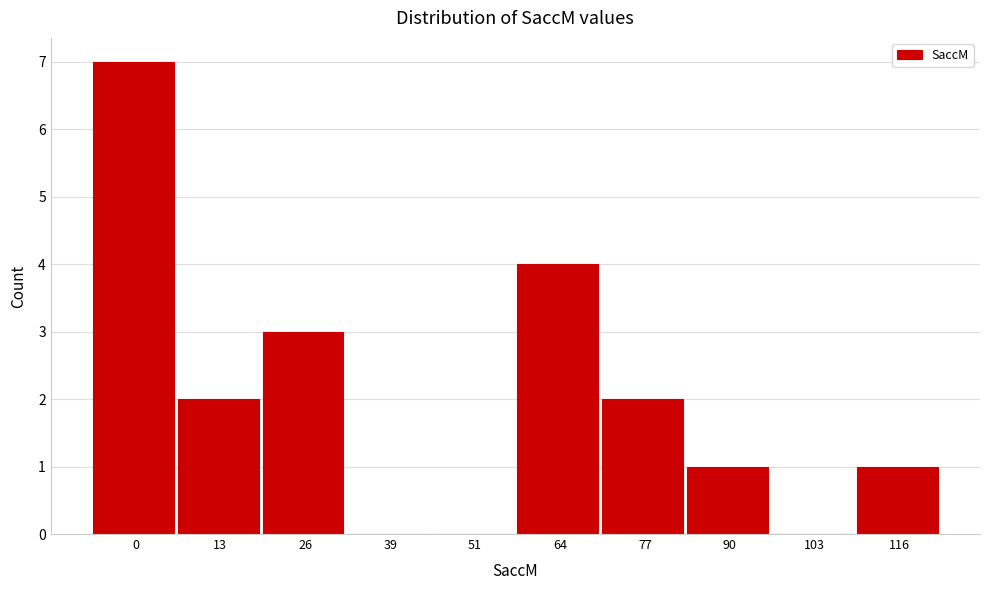

Reading left to right, transcribe all the data shown in this chart.

0=7	13=2	26=3	39=0	51=0	64=4	77=2	90=1	103=0	116=1